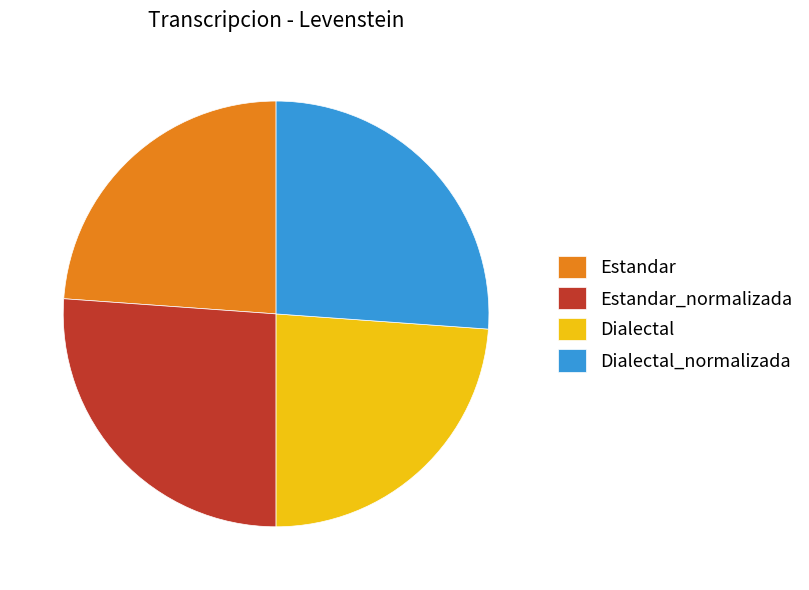

Does any single category account for the majority?

No